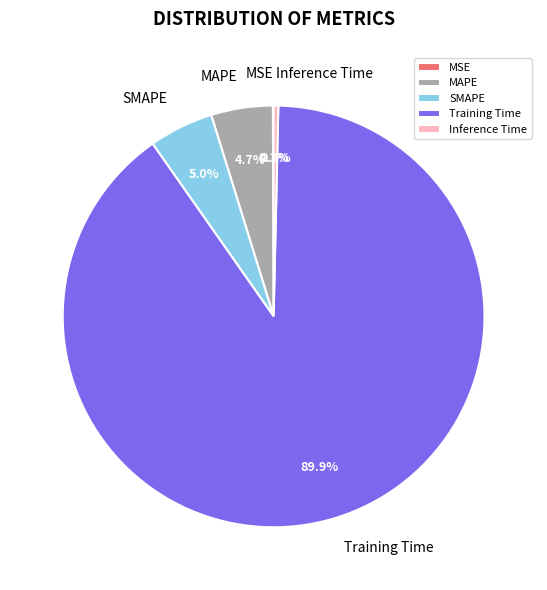

What is the largest slice in the pie chart?

Training Time